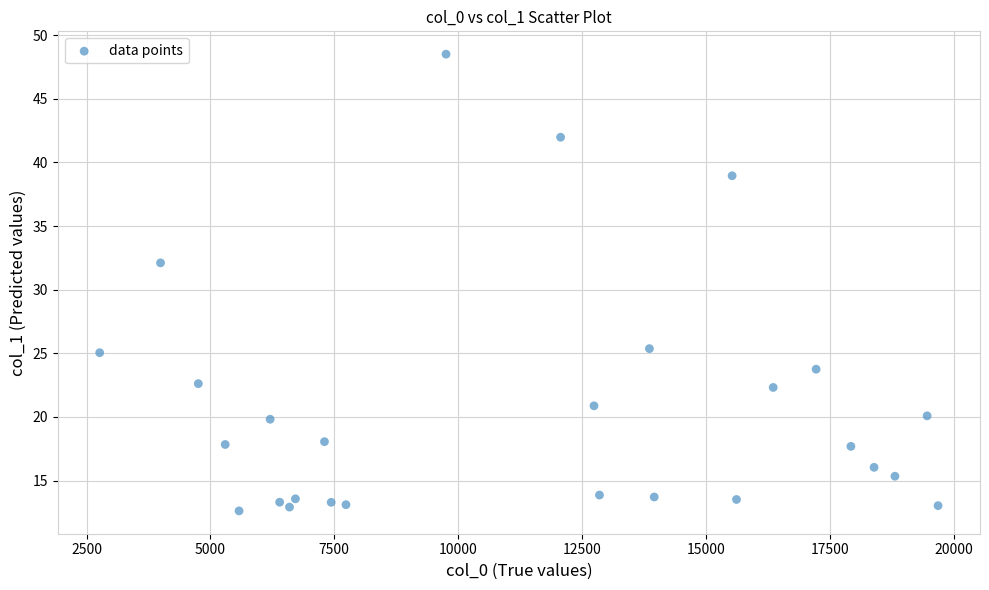

What Y value in the scatter plot is closest to 30?

32.1